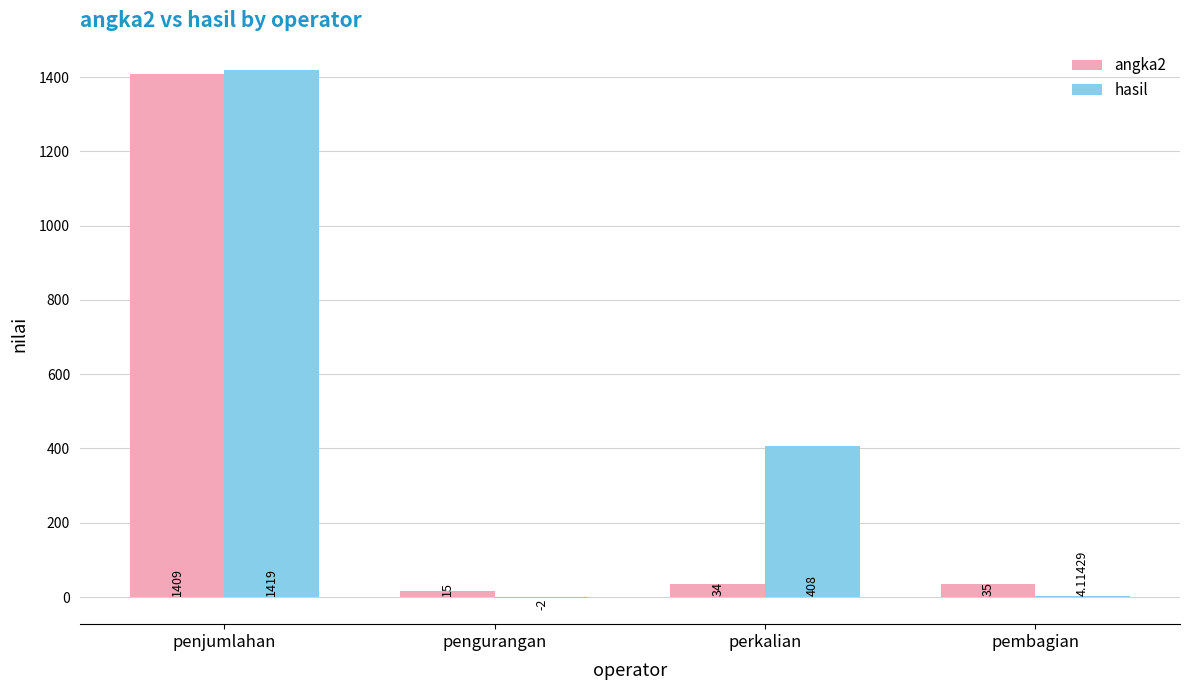

At which label is hasil closest to 708?

perkalian